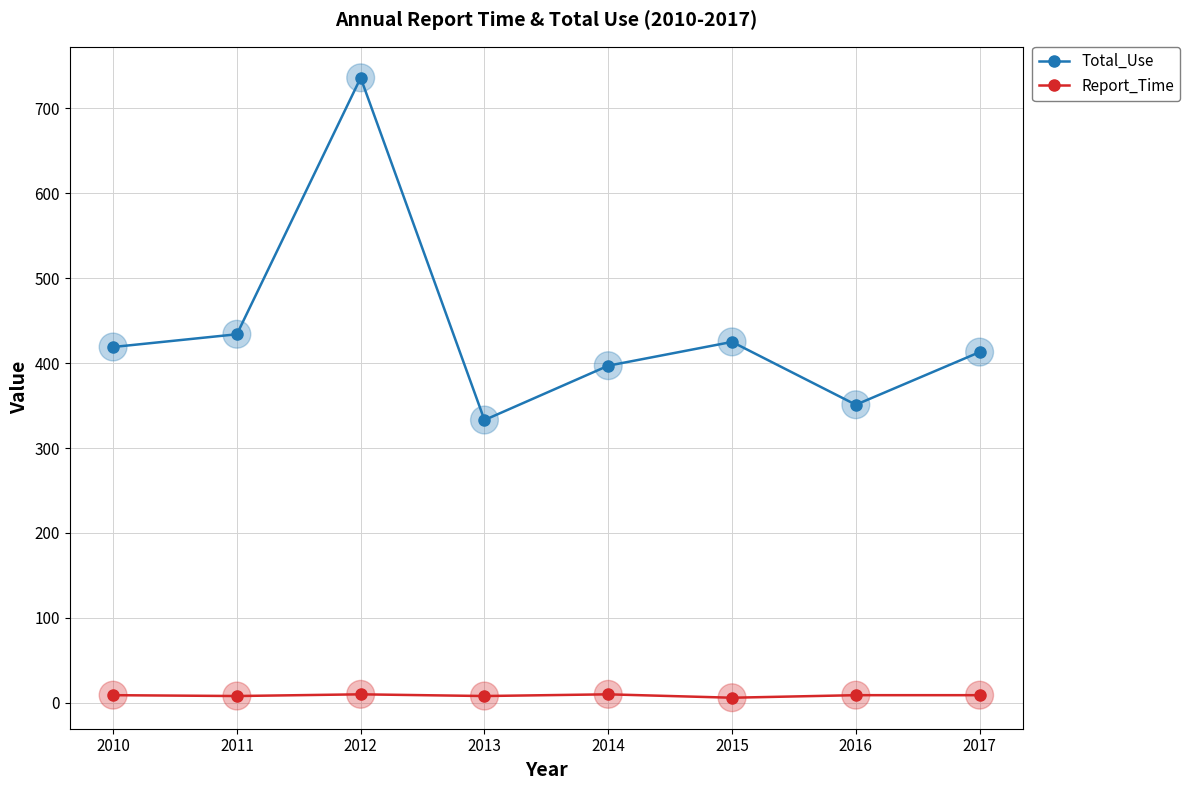

What is the total value across all series at 2015?

431